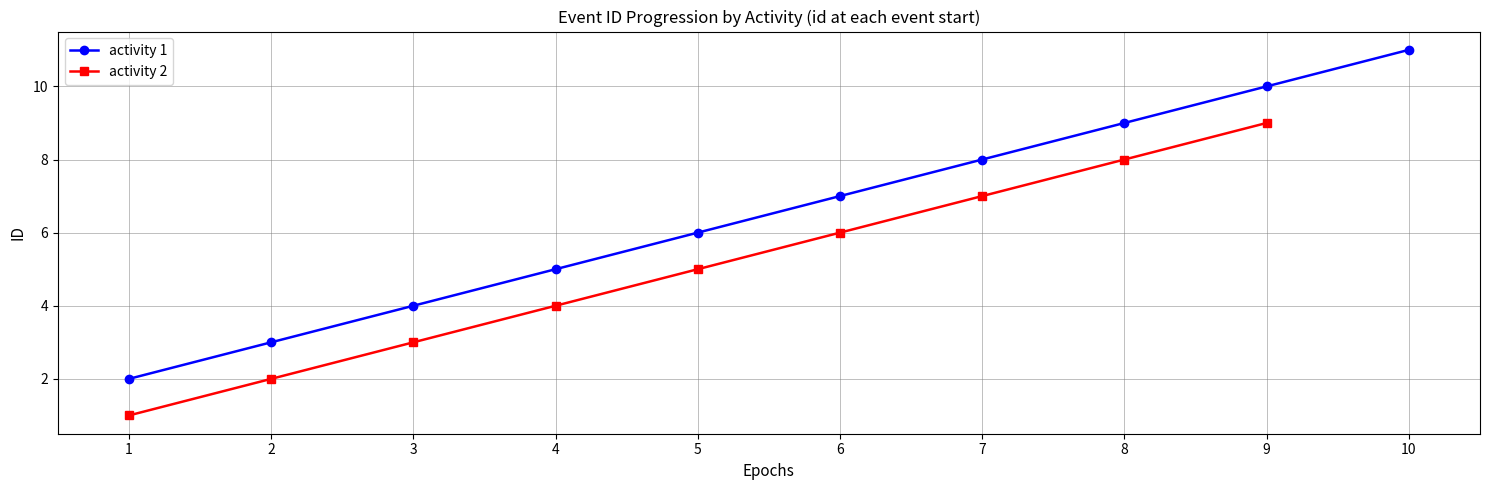

True or false: activity_2_avg_id and activity_1_avg_id cross at least once.

False